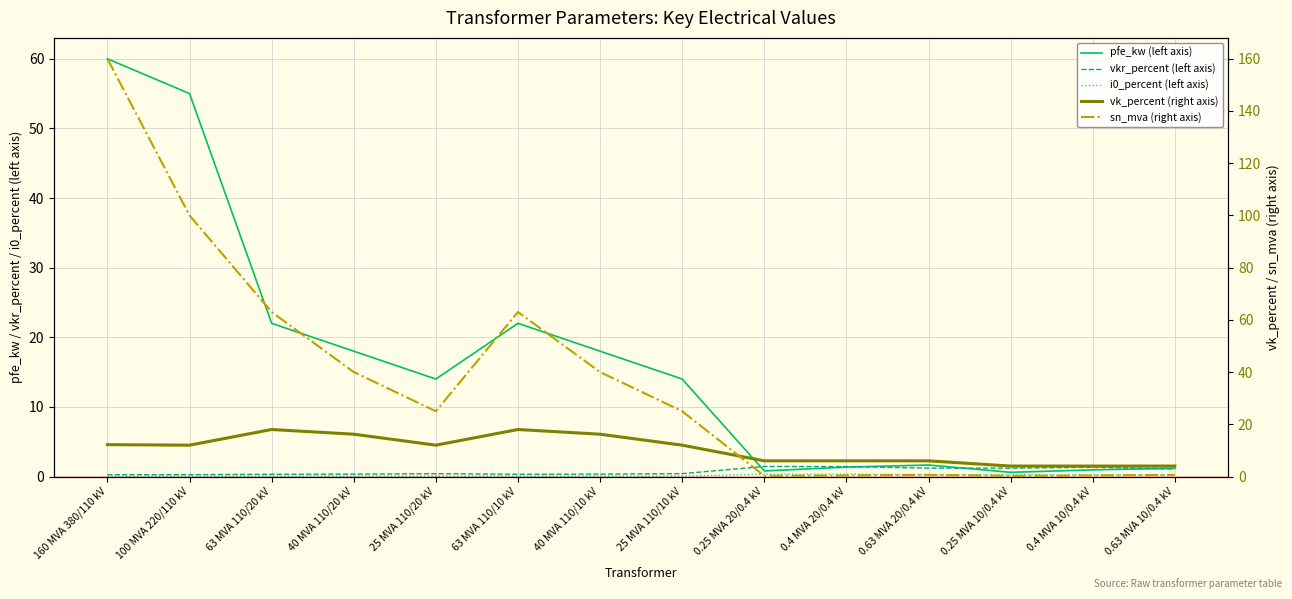

Rank the categories by vk_percent (right axis) value from highest to lowest.

63 MVA 110/20 kV, 63 MVA 110/10 kV, 40 MVA 110/20 kV, 40 MVA 110/10 kV, 160 MVA 380/110 kV, 100 MVA 220/110 kV, 25 MVA 110/20 kV, 25 MVA 110/10 kV, 0.25 MVA 20/0.4 kV, 0.4 MVA 20/0.4 kV, 0.63 MVA 20/0.4 kV, 0.25 MVA 10/0.4 kV, 0.4 MVA 10/0.4 kV, 0.63 MVA 10/0.4 kV